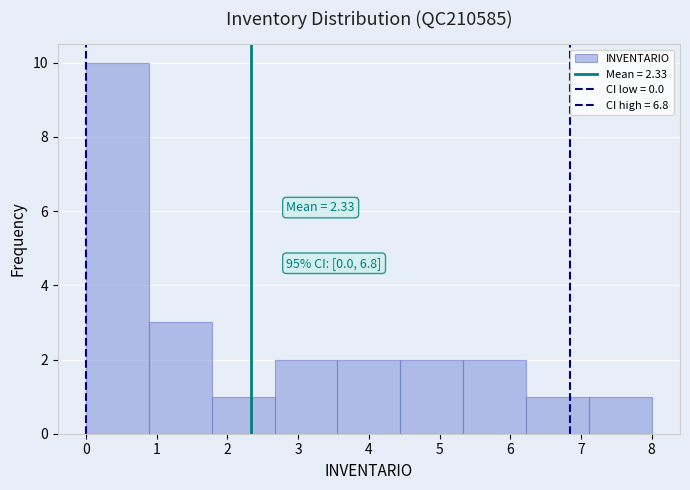

Which range on the x-axis has the tallest bar?

0.0 to 0.9